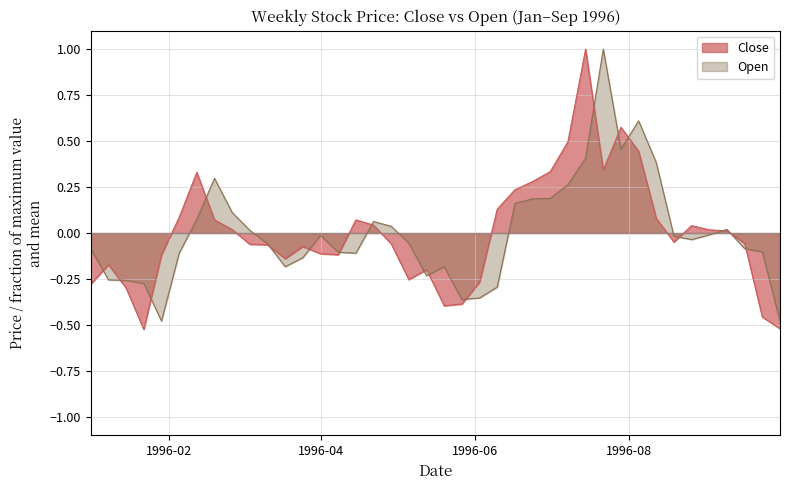

How many intersections are there between Open and Close?

18